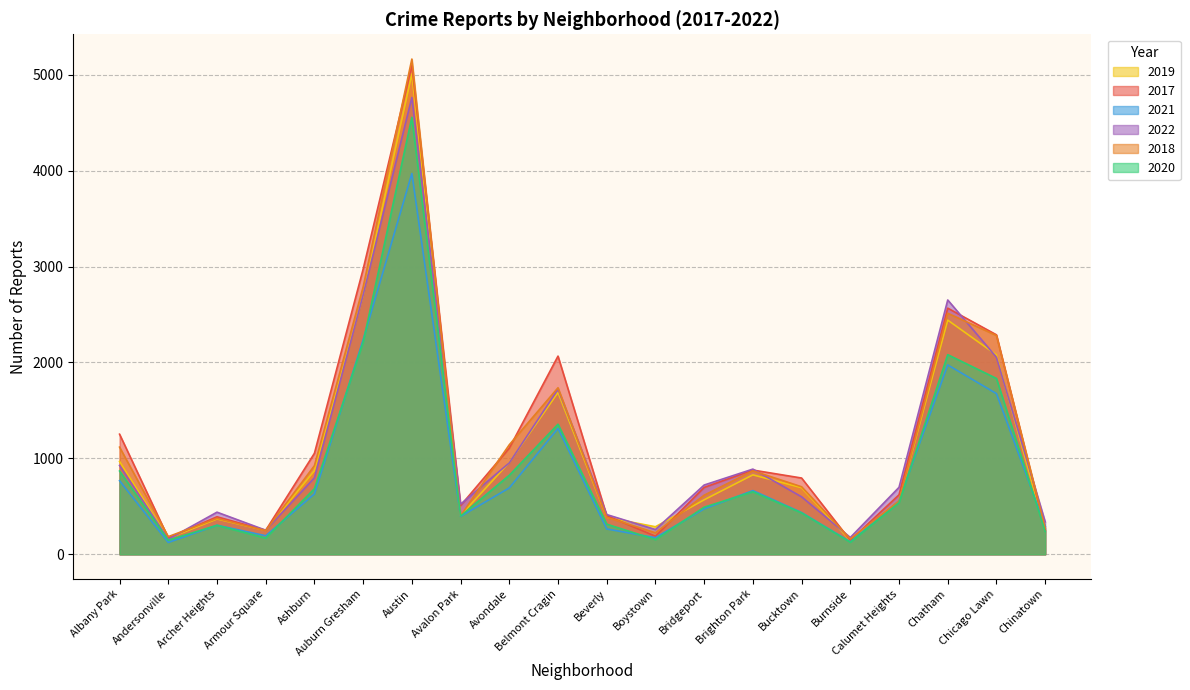

List the series in order of their peak value, highest first.

2018, 2017, 2019, 2022, 2020, 2021